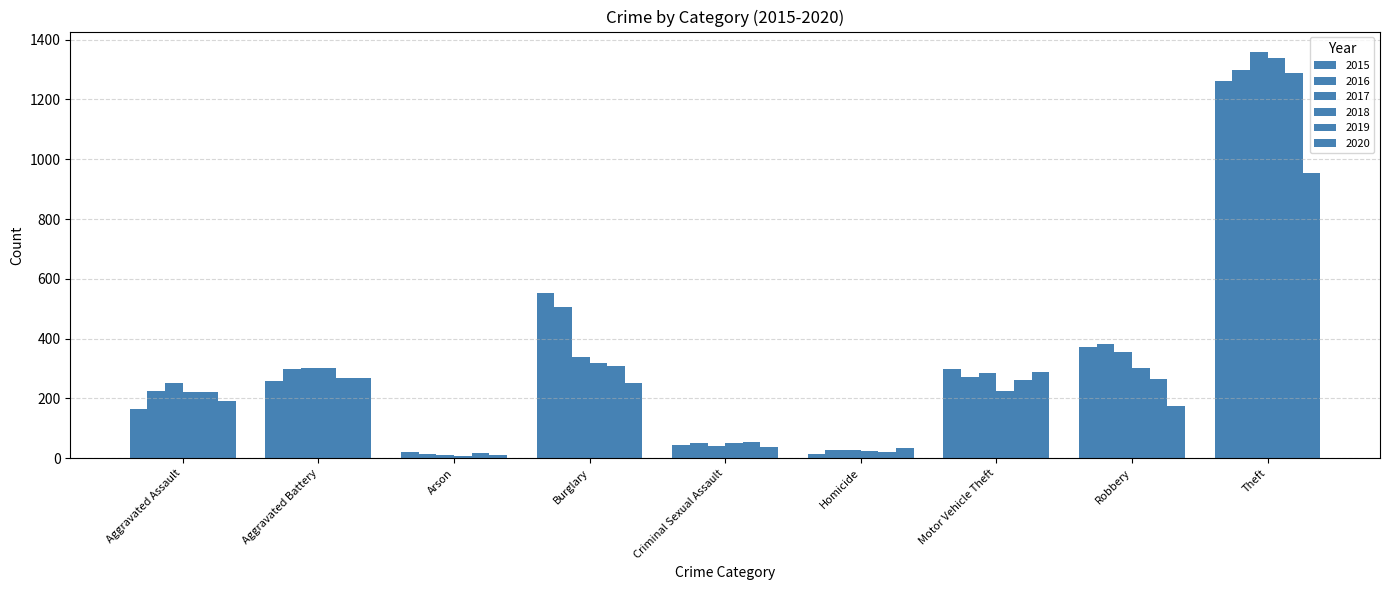

How many series are shown in this chart?

6